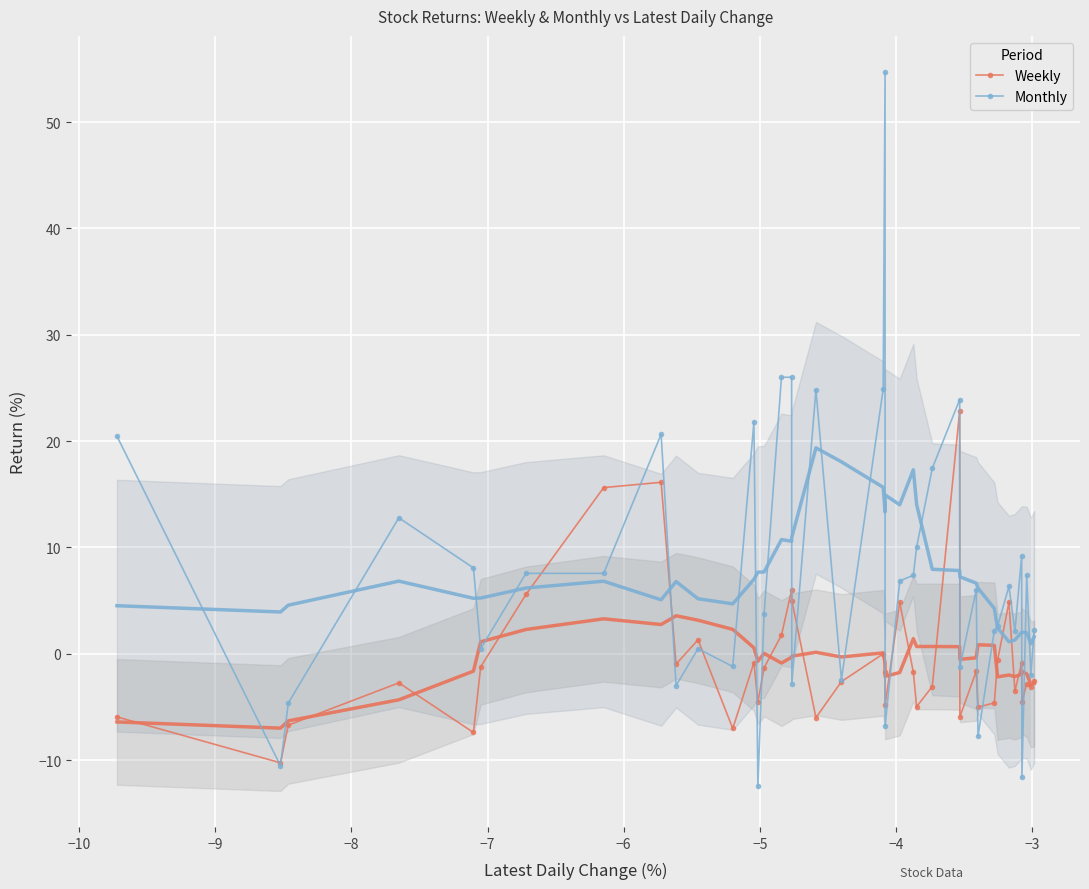

How many intersections are there between Monthly and Weekly?

16